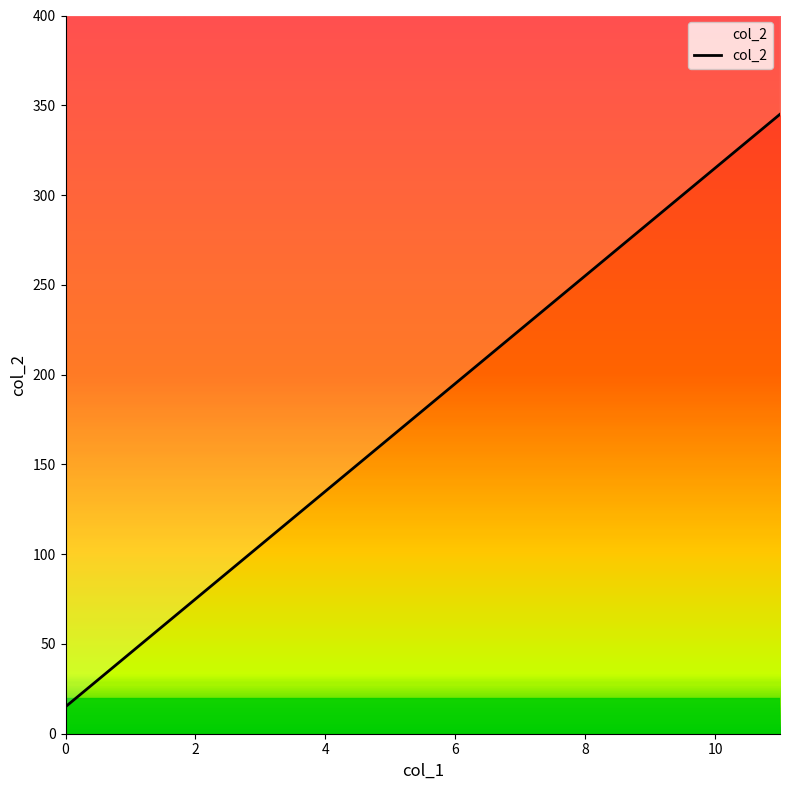

Does the chart have visible grid lines?

No